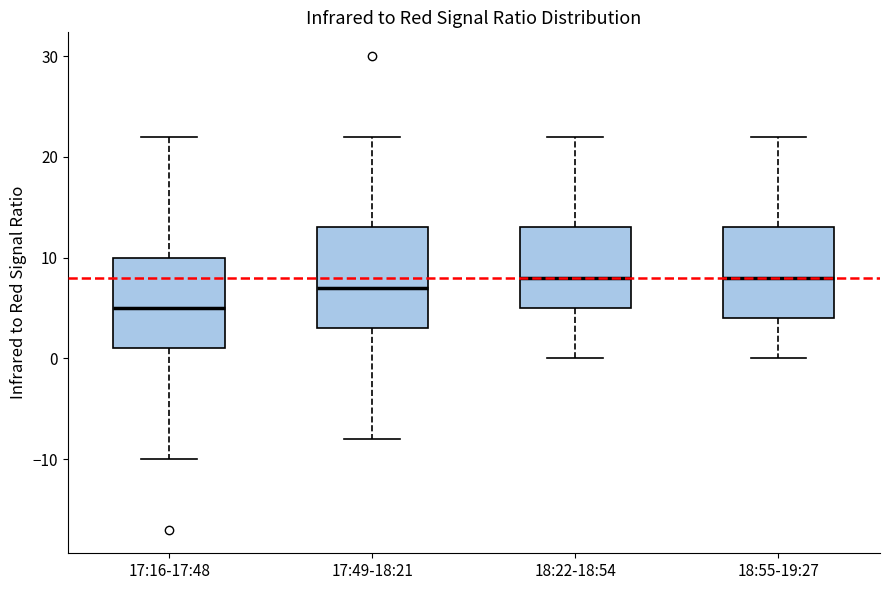

Comparing the boxes themselves (not the whiskers), which one is the tallest?

17:49-18:21